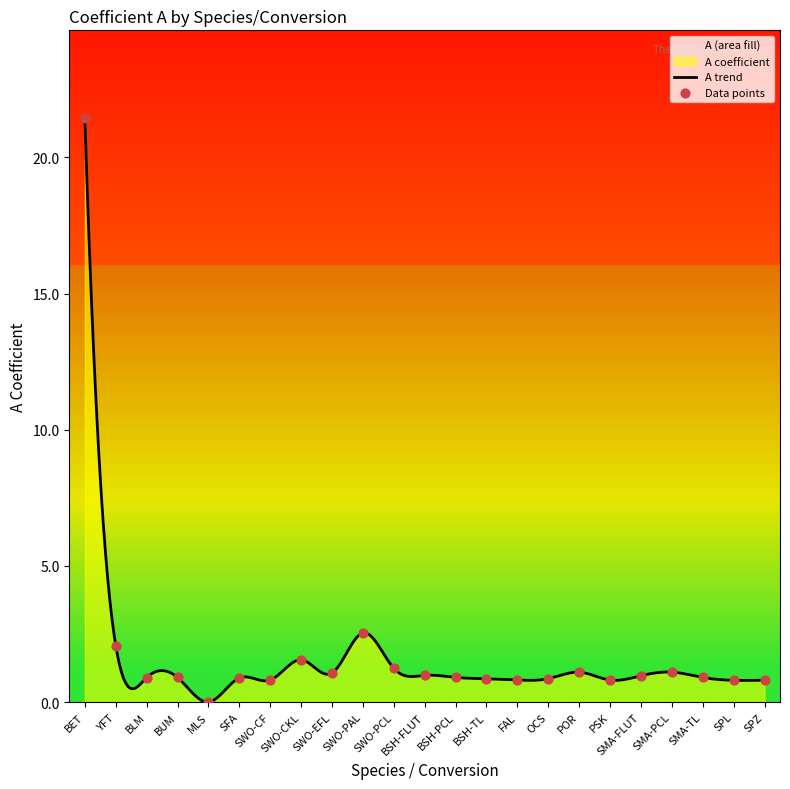

Between BSH-PCL and SWO-CF, which is larger?

BSH-PCL